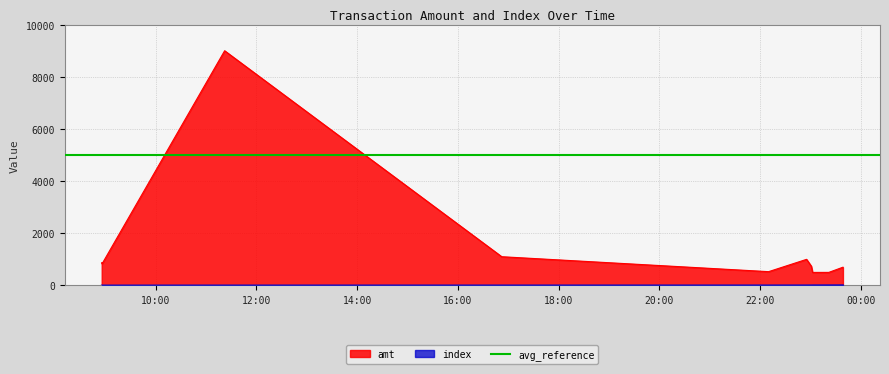

True or false: index and amt intersect in this chart.

False